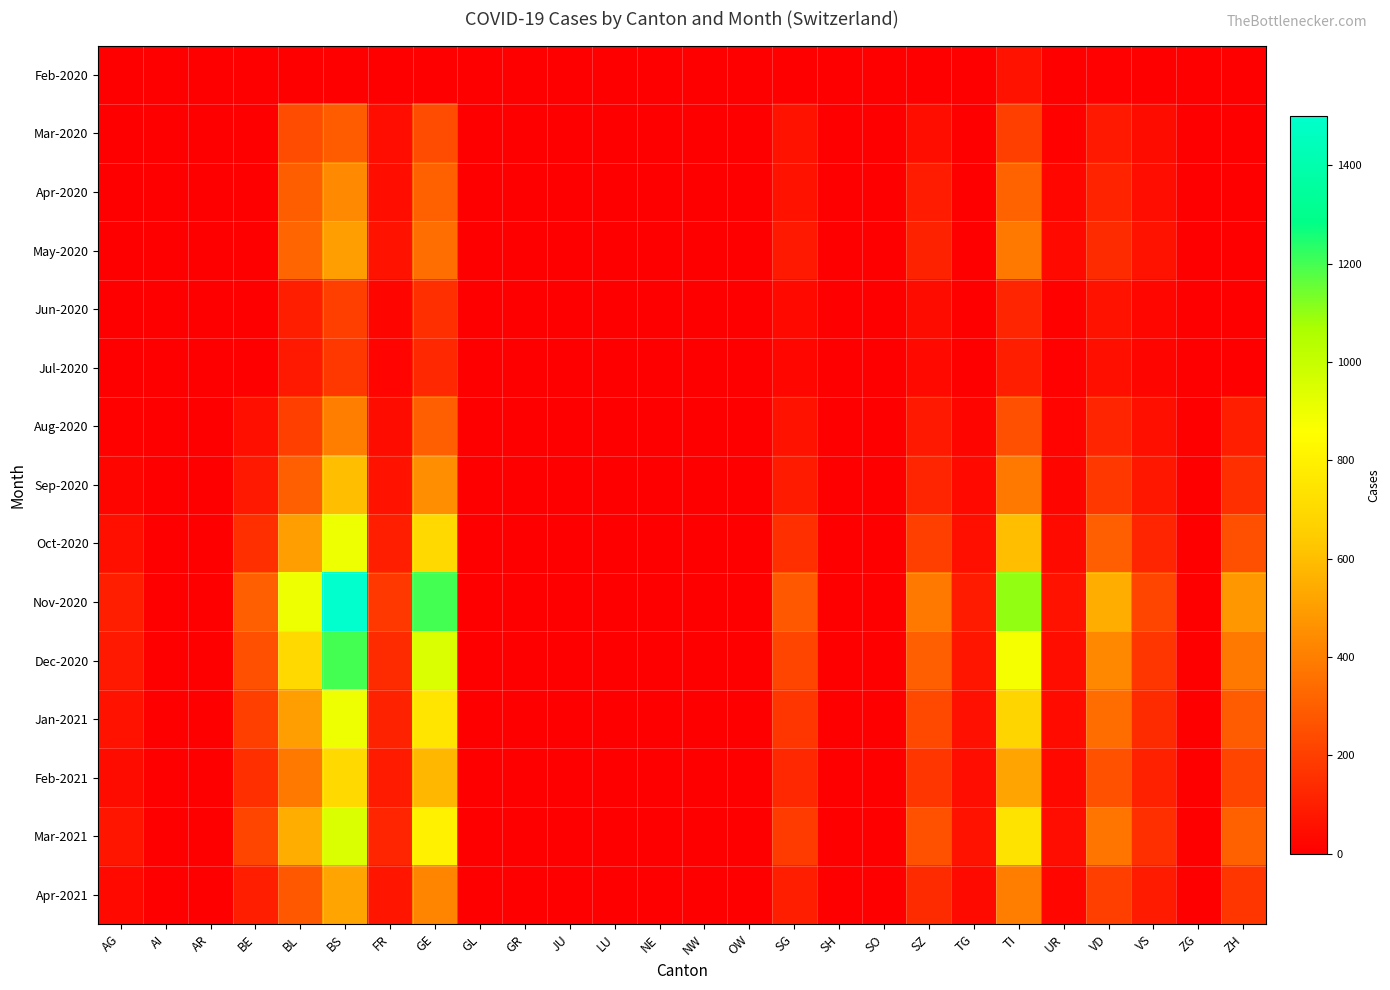

Which series has the widest spread of values?

Nov-2020